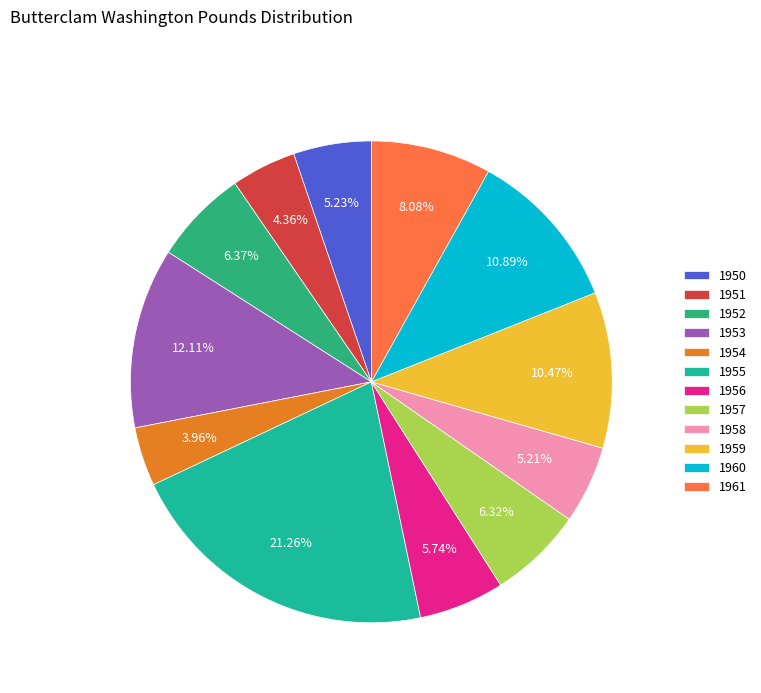

Is it true that 1954 is 19% of the pie?

False